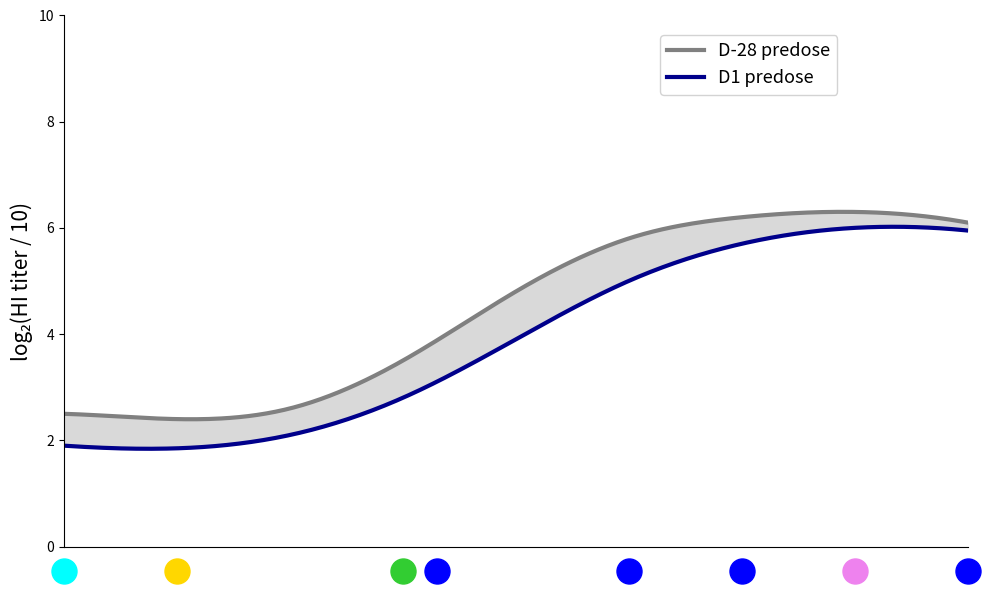

Reading left to right, extract all data points from this chart.

D1 predose: Sample_1=1.9	Sample_2=1.9	Sample_3=2.1	Sample_4=2.8	Sample_5=3.9	Sample_6=5.0	Sample_7=5.7	Sample_8=6.0	Sample_9=6.0
D-28 predose: Sample_1=2.5	Sample_2=2.4	Sample_3=2.6	Sample_4=3.5	Sample_5=4.8	Sample_6=5.8	Sample_7=6.2	Sample_8=6.3	Sample_9=6.1